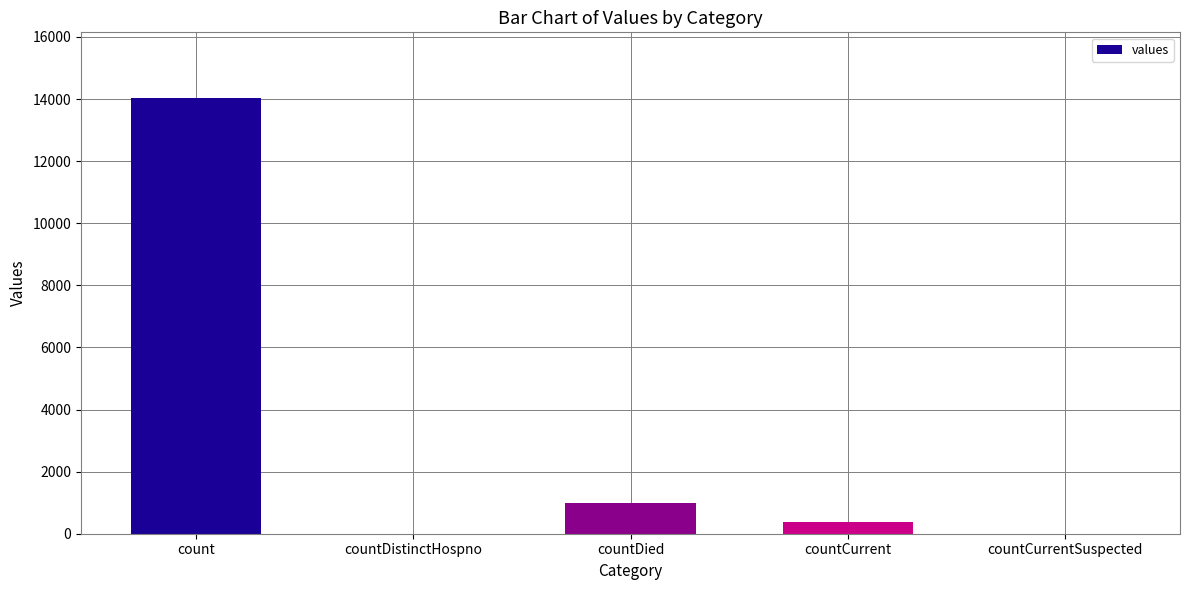

True or false: the data shows 367 at countCurrent.

True